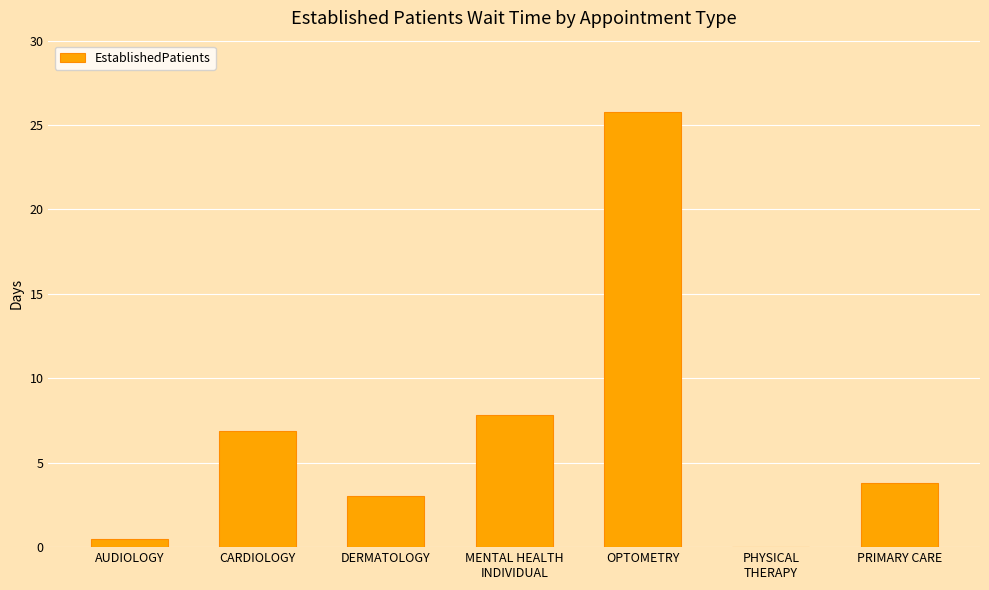

How many values are above zero?

6